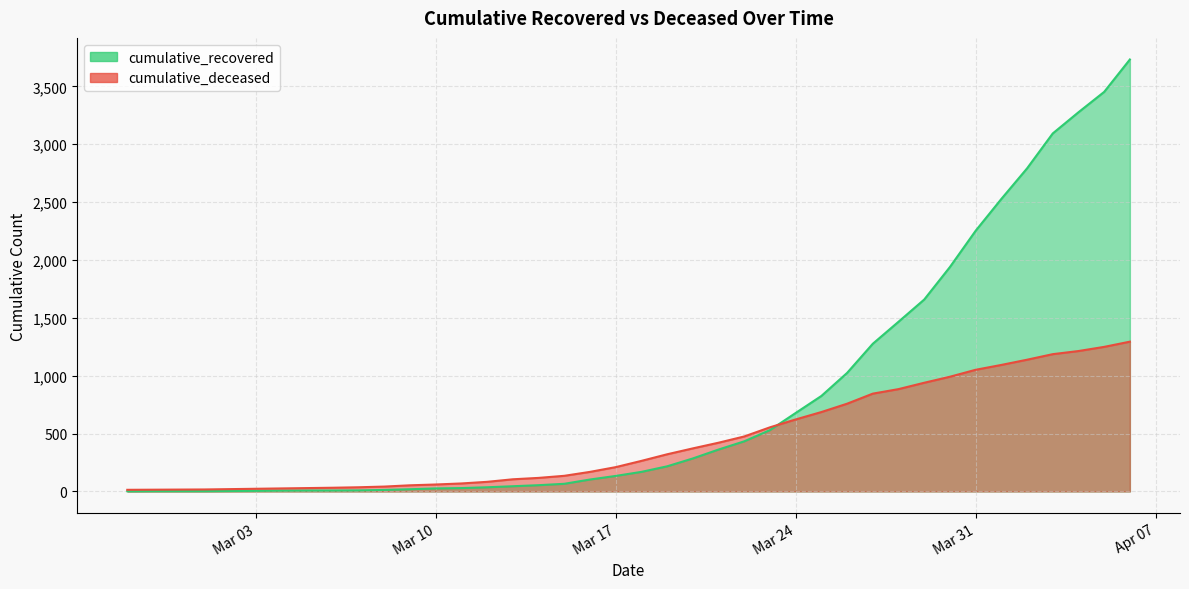

List the series in order of their overall mean, lowest first.

cumulative_deceased, cumulative_recovered